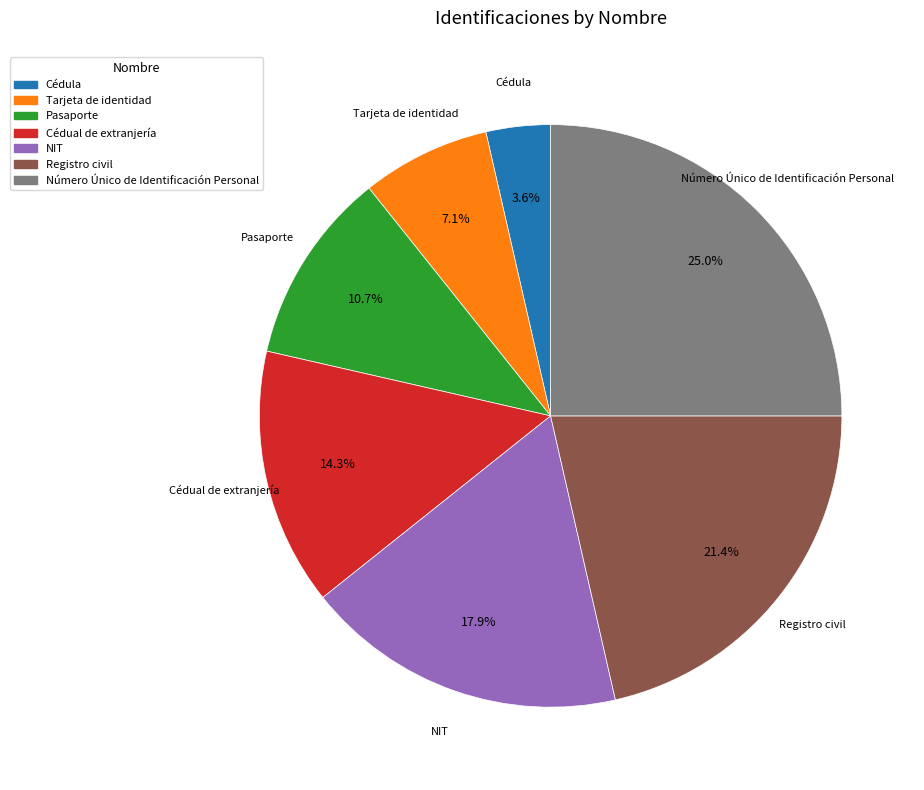

Rank the categories by value from lowest to highest.

Cédula, Tarjeta de identidad, Pasaporte, Cédual de extranjería, NIT, Registro civil, Número Único de Identificación Personal